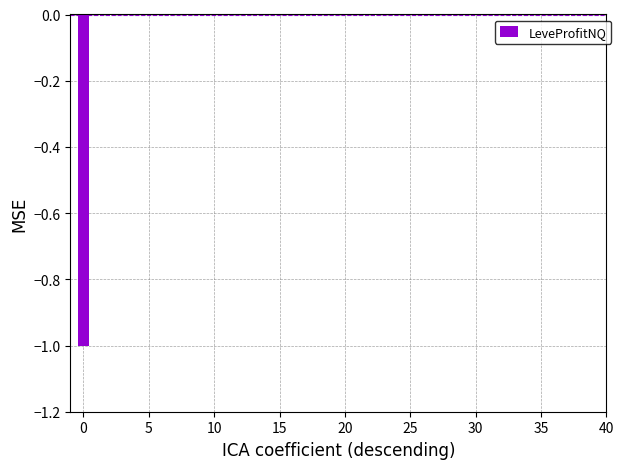

What is the sum of all values?

-1.0